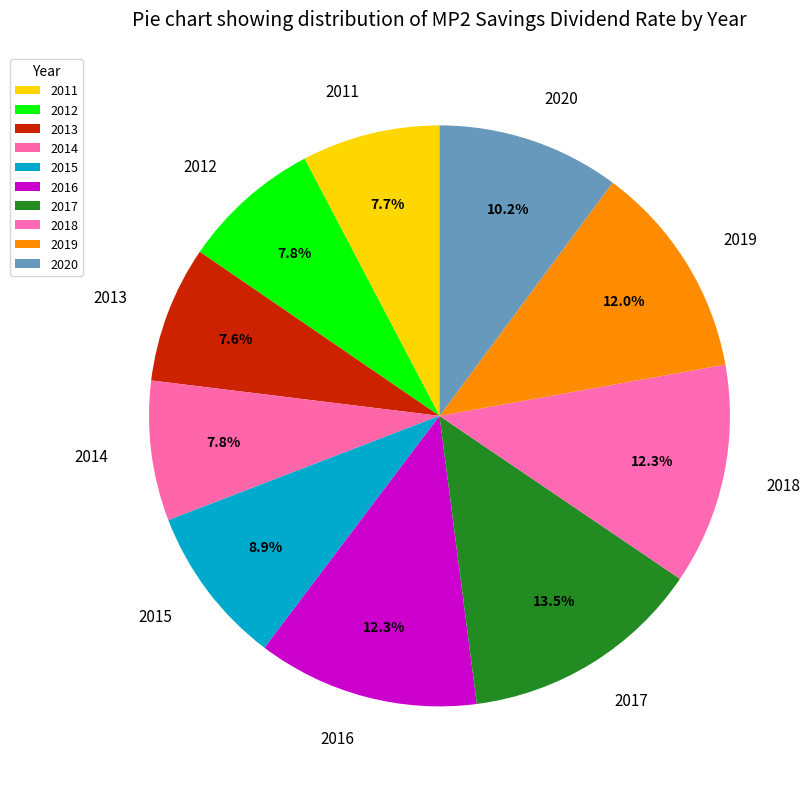

Rank the categories by value from highest to lowest.

2017, 2016, 2018, 2019, 2020, 2015, 2014, 2012, 2011, 2013